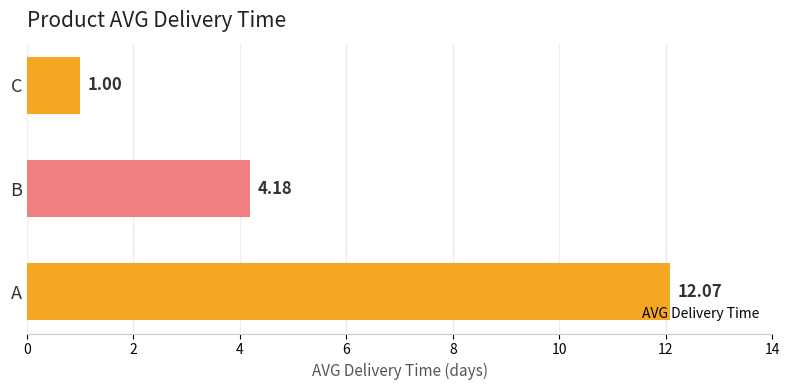

What is the sum of all values?

17.3